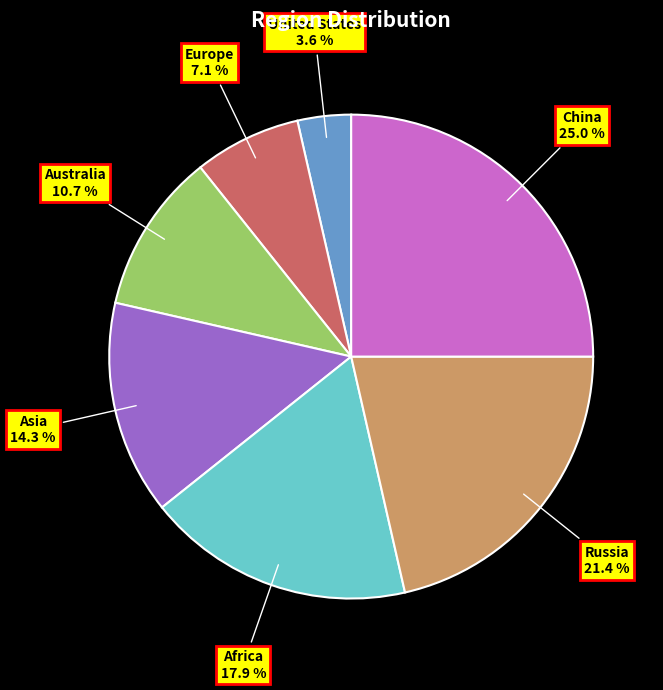

Is there any slice that represents more than half of the pie?

No